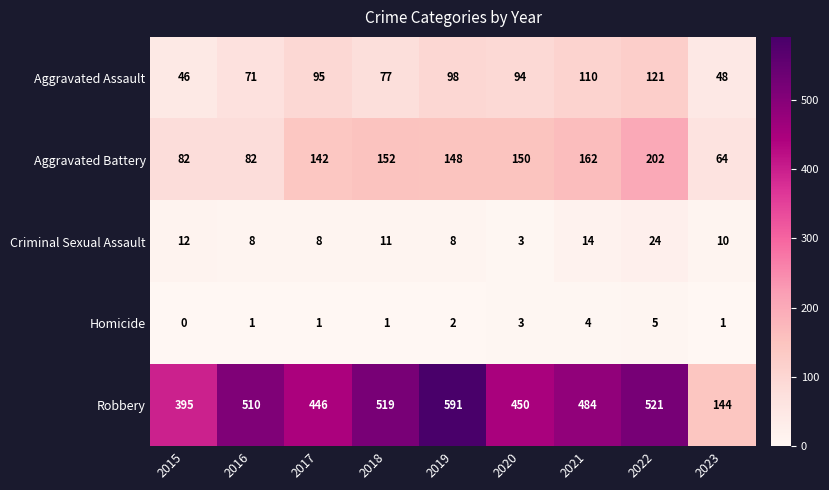

Rank the series at 2018 from highest to lowest value.

Robbery, Aggravated Battery, Aggravated Assault, Criminal Sexual Assault, Homicide